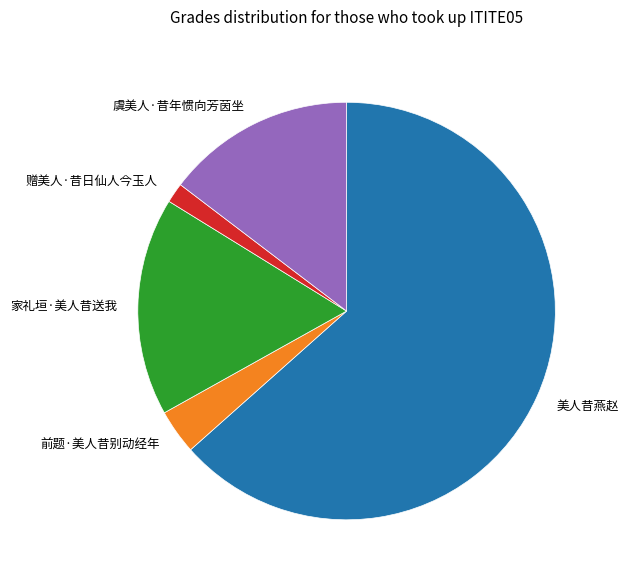

Rank the categories by value from lowest to highest.

赠美人·昔日仙人今玉人, 前题·美人昔别动经年, 虞美人·昔年惯向芳茵坐, 家礼垣·美人昔送我, 美人昔燕赵